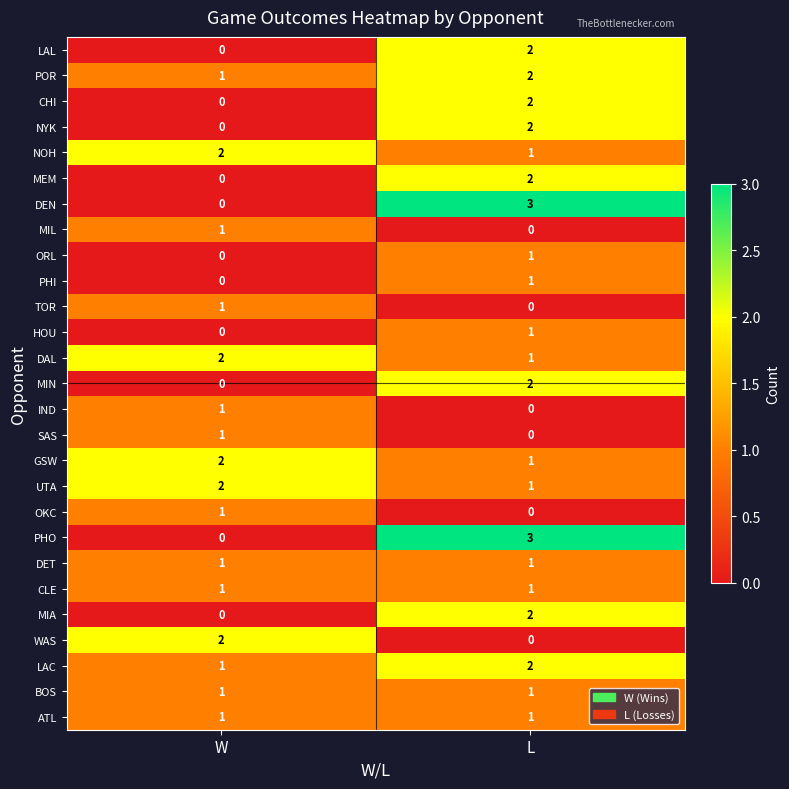

At which category is the sum across all series the highest?

L